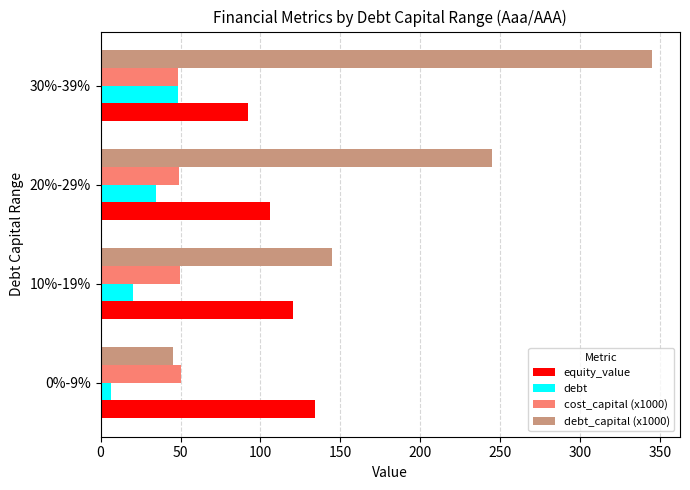

What is the sum of all debt values?

109.7